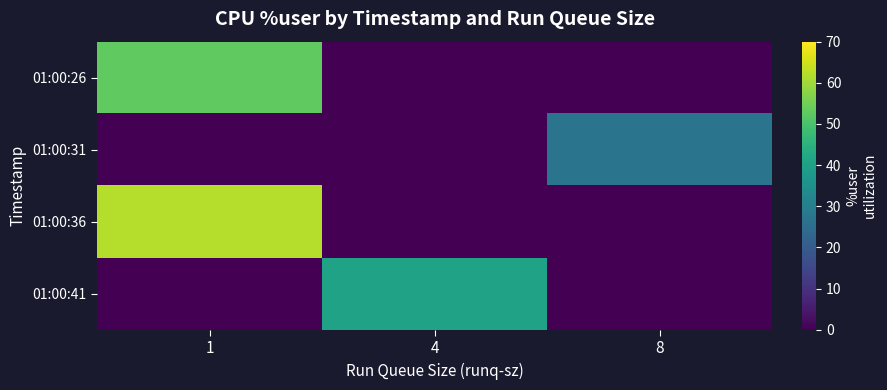

Which label corresponds to the largest value in the chart?

1